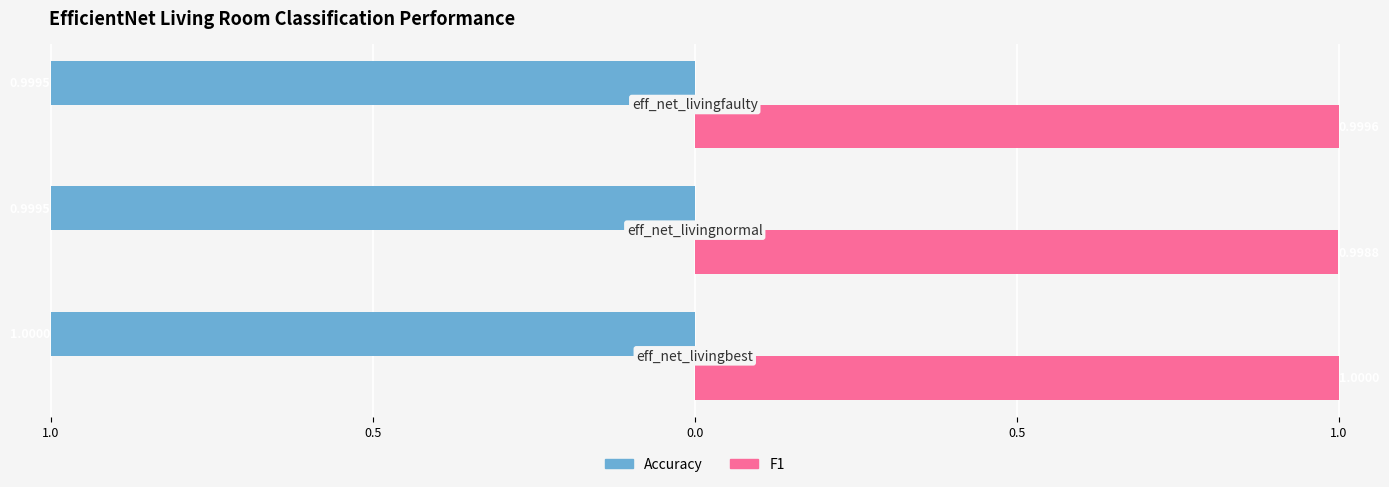

What is the lowest value of the Accuracy series?

-1.0